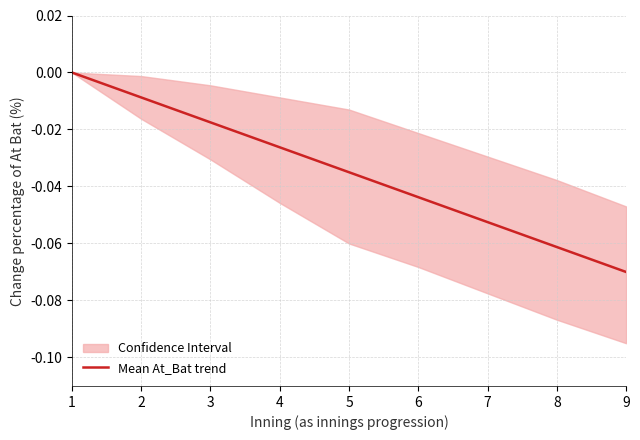

True or false: the data has more than 2 interior local peaks.

False